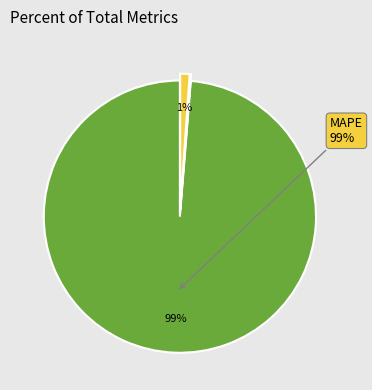

Is there any slice that represents more than half of the pie?

Yes